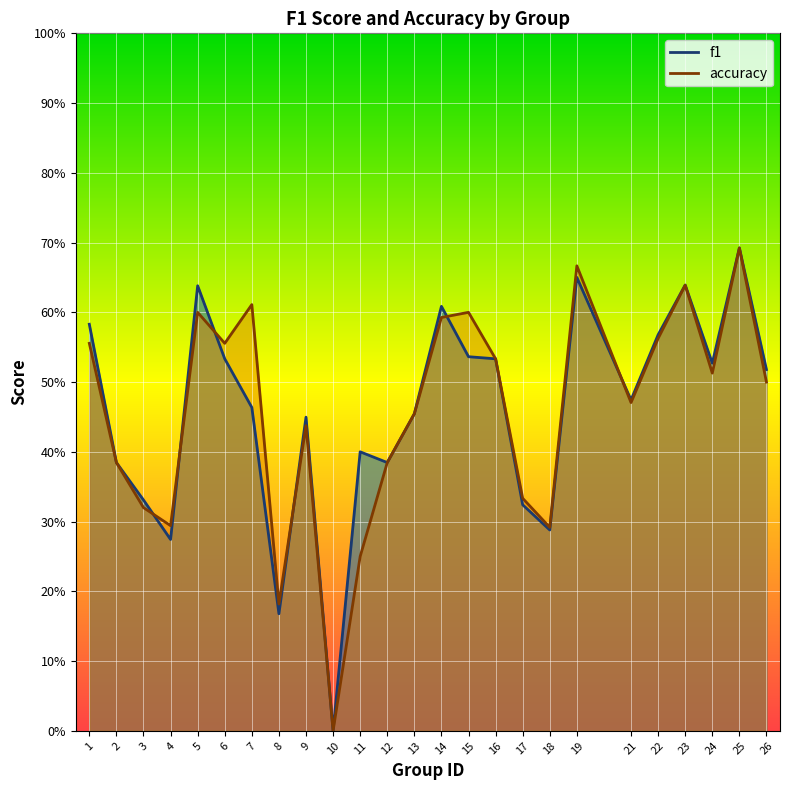

Between which two adjacent categories do accuracy and f1 first intersect?

3 and 4